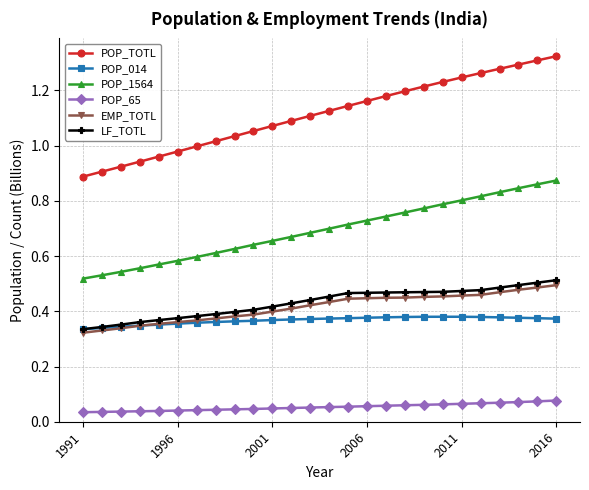

What are all the series names shown in the legend?

POP_TOTL, POP_014, POP_1564, POP_65, EMP_TOTL, LF_TOTL